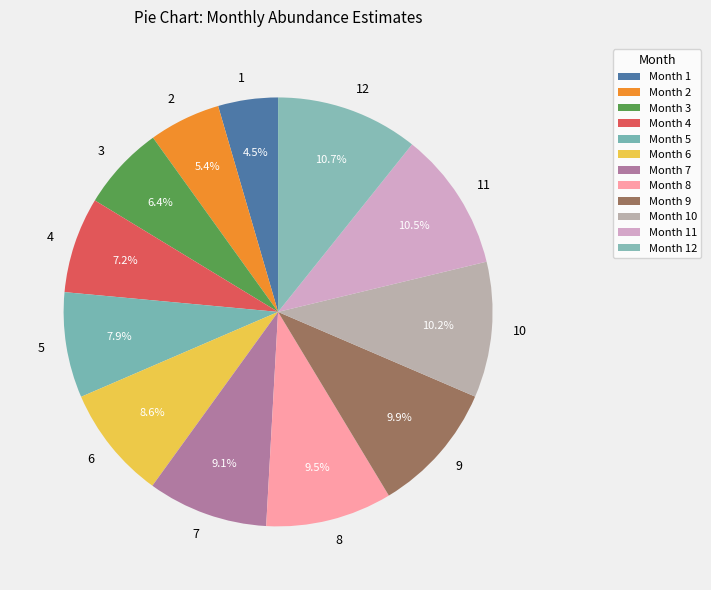

How many slices are in this pie chart?

12